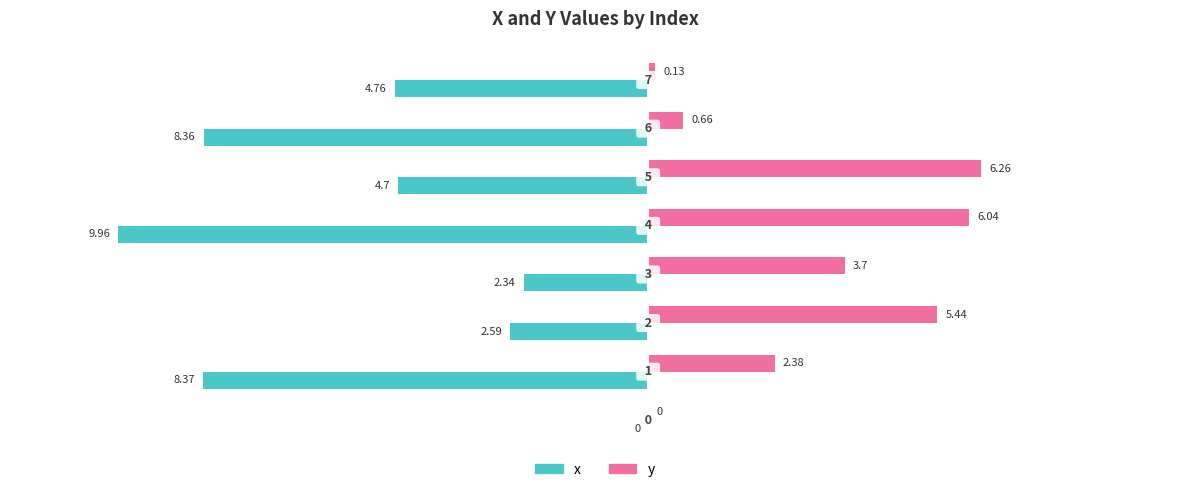

Which series has the largest total across all categories?

y